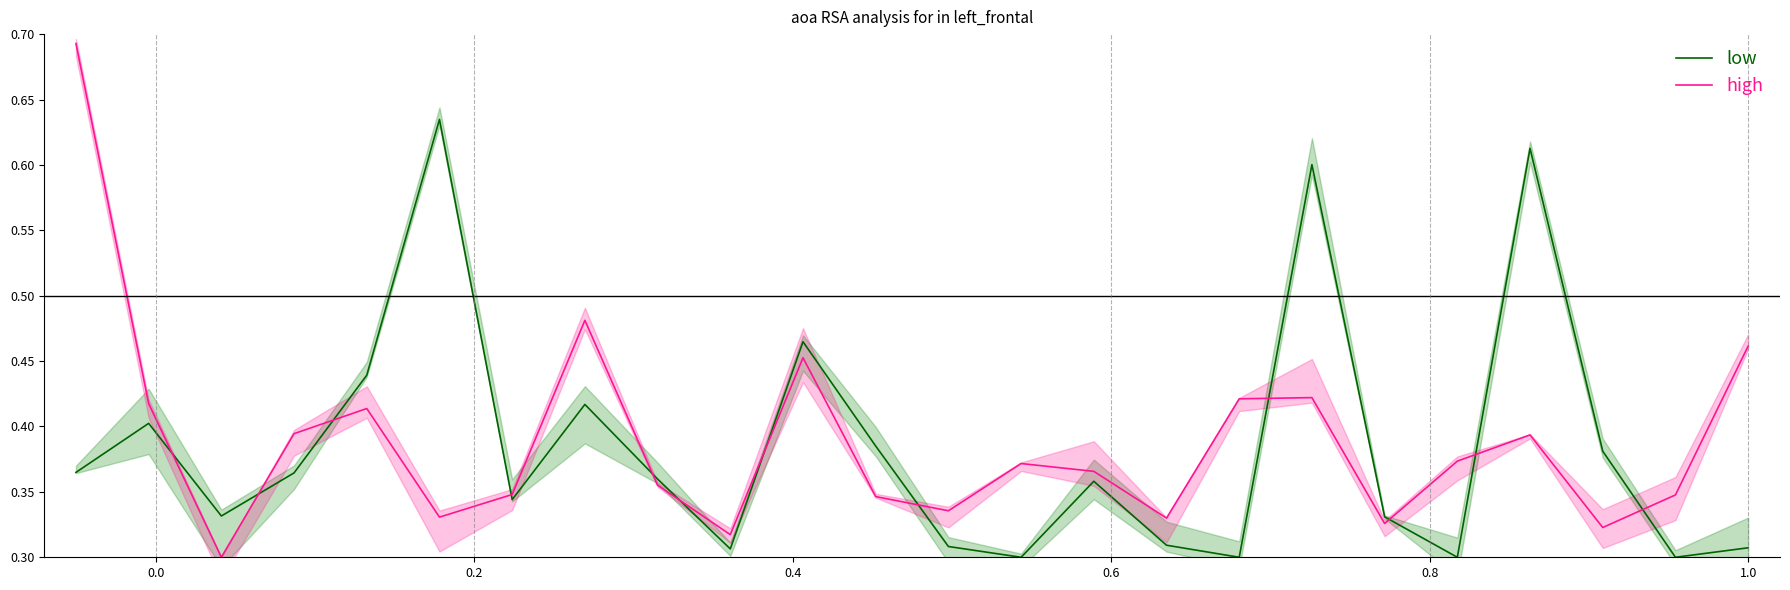

Rank the series by their maximum value, from lowest to highest.

low, high